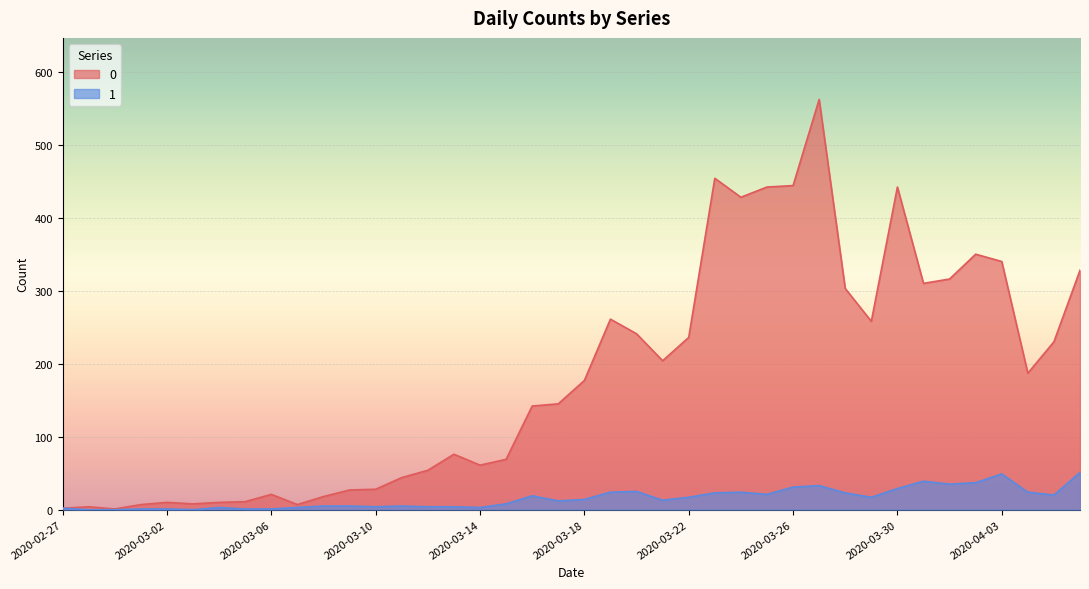

How many series are shown in this chart?

2